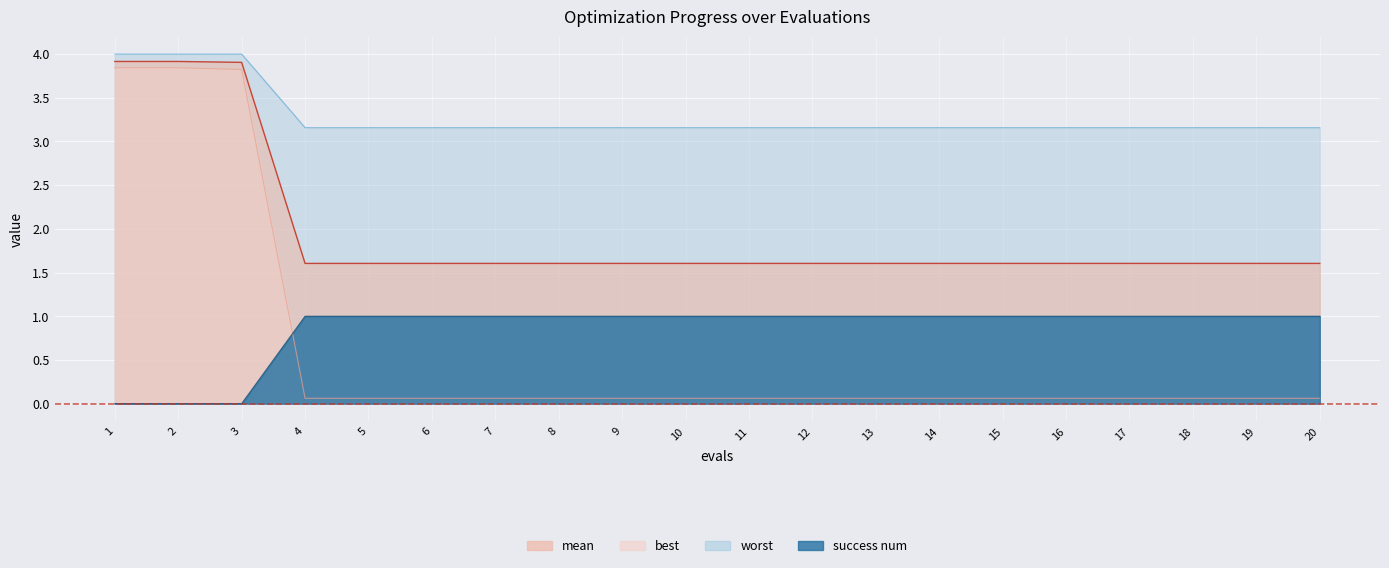

What is the sum of the best values at 12 and 3?

3.9